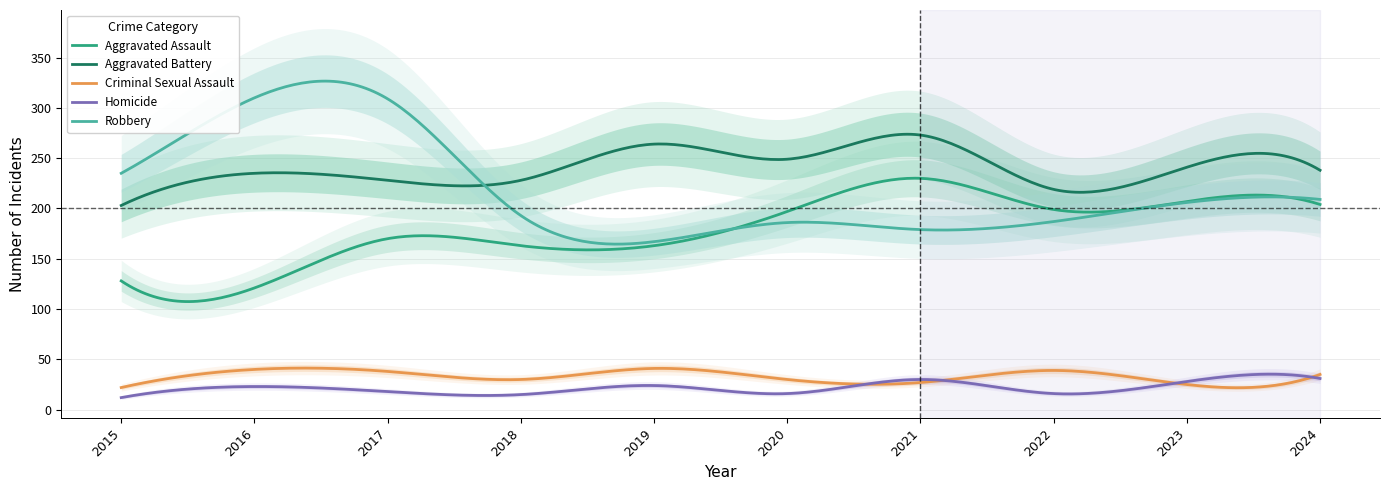

Where is Aggravated Assault nearest to the value 175?

2017